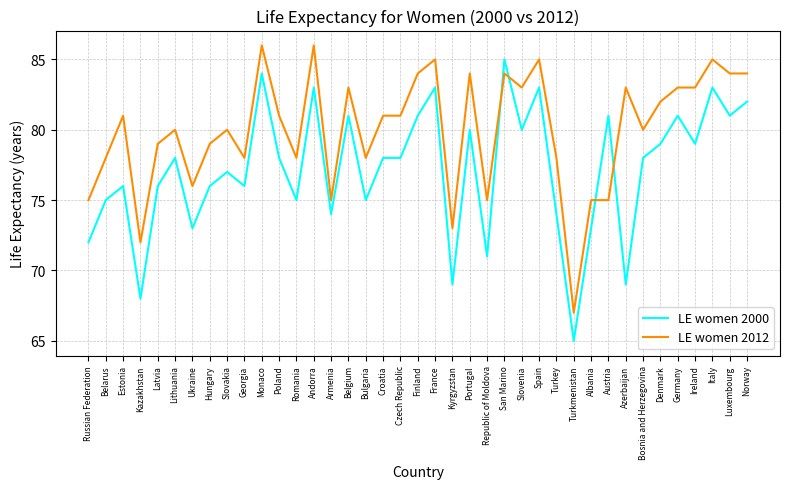

How many intersections are there between LE women 2000 and LE women 2012?

4